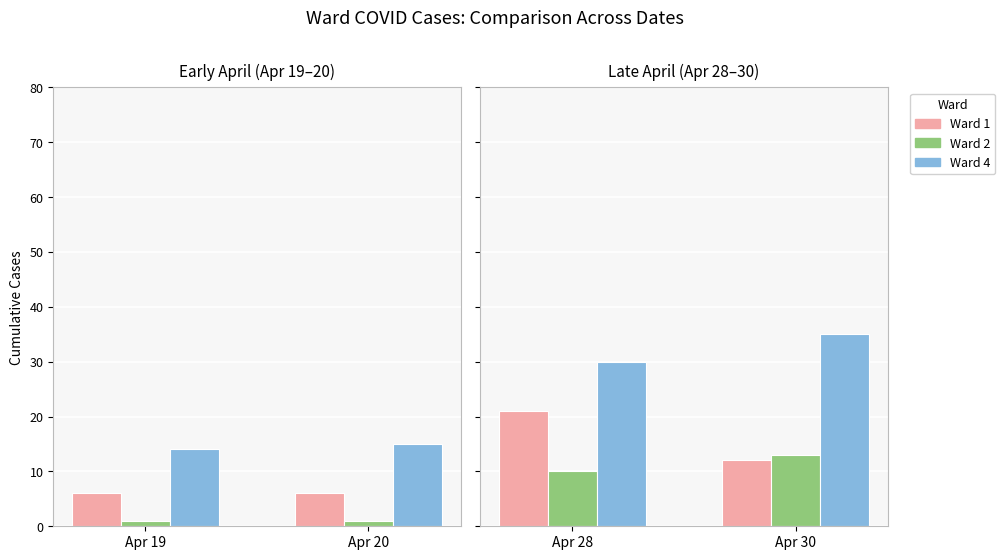

The value of Ward 4 at Apr 30 is 17. True or false?

False